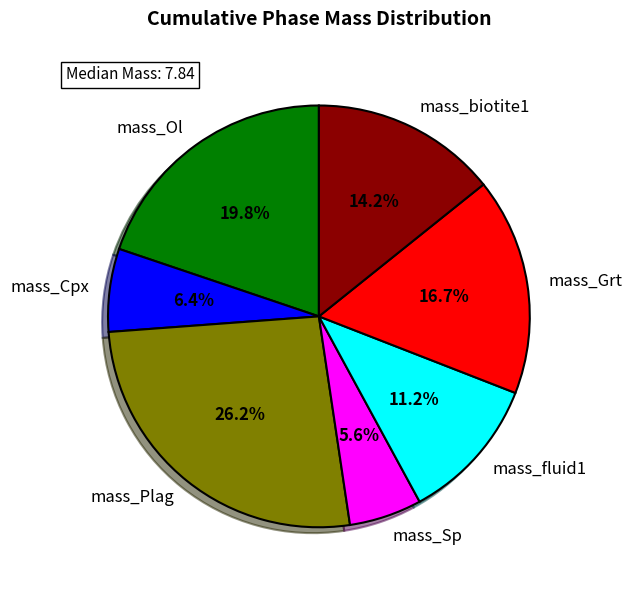

To the nearest percent, what is the combined percentage of mass_fluid1 and mass_biotite1?

25%